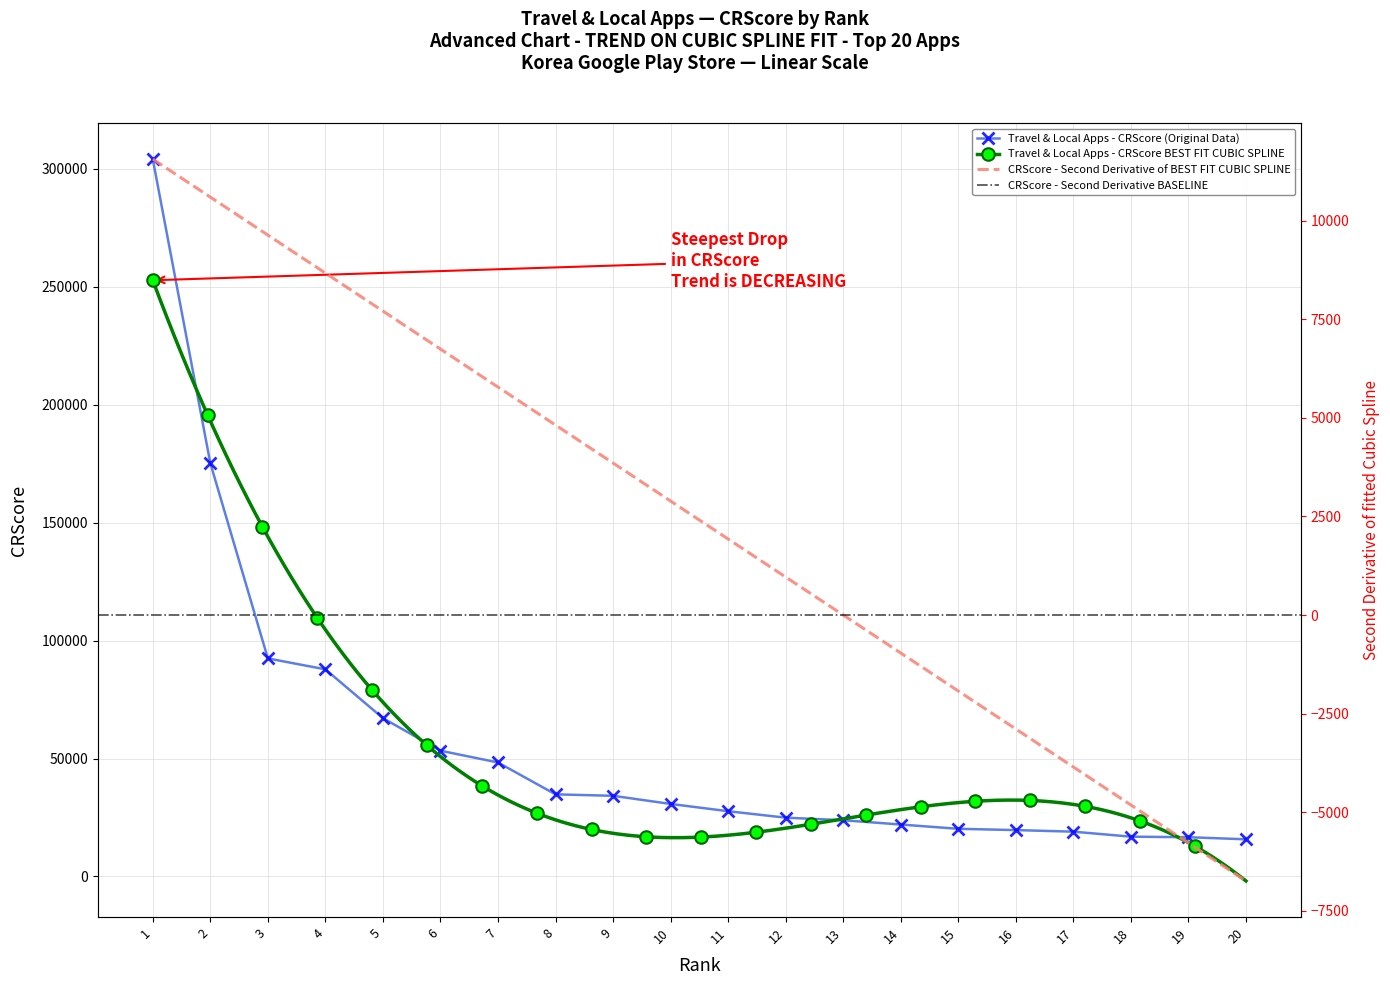

How many categories are shown in the chart?

20